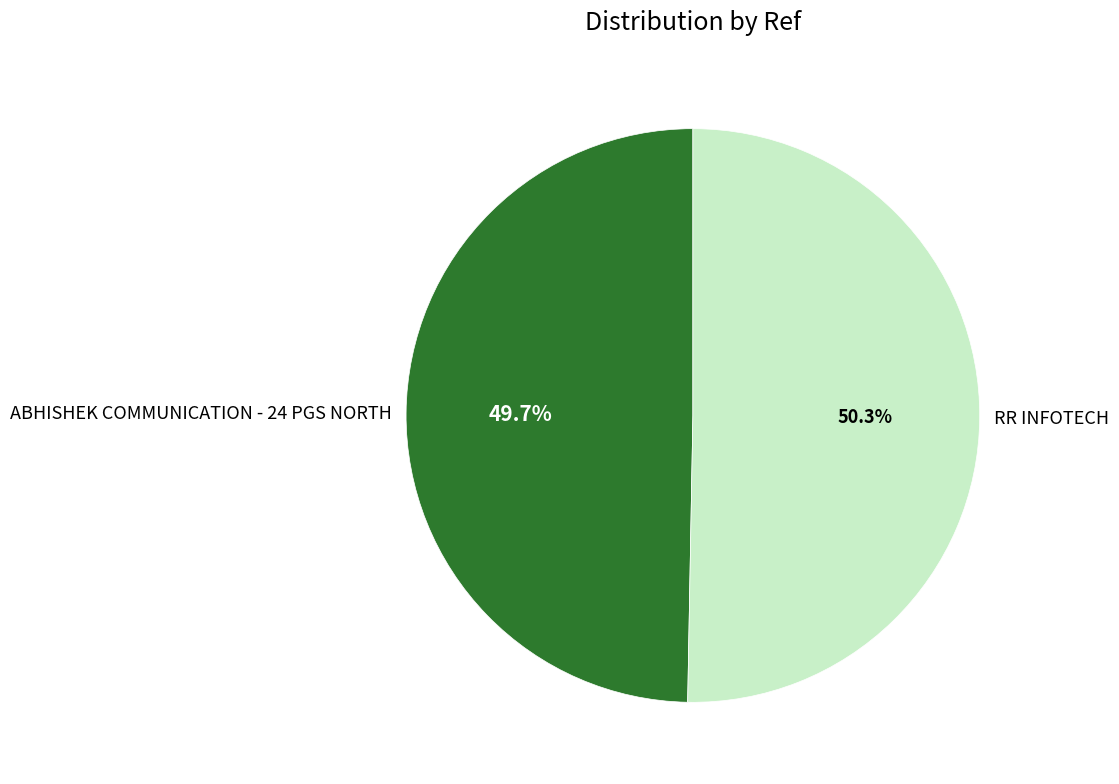

To the nearest percent, what is the average slice percentage?

50%